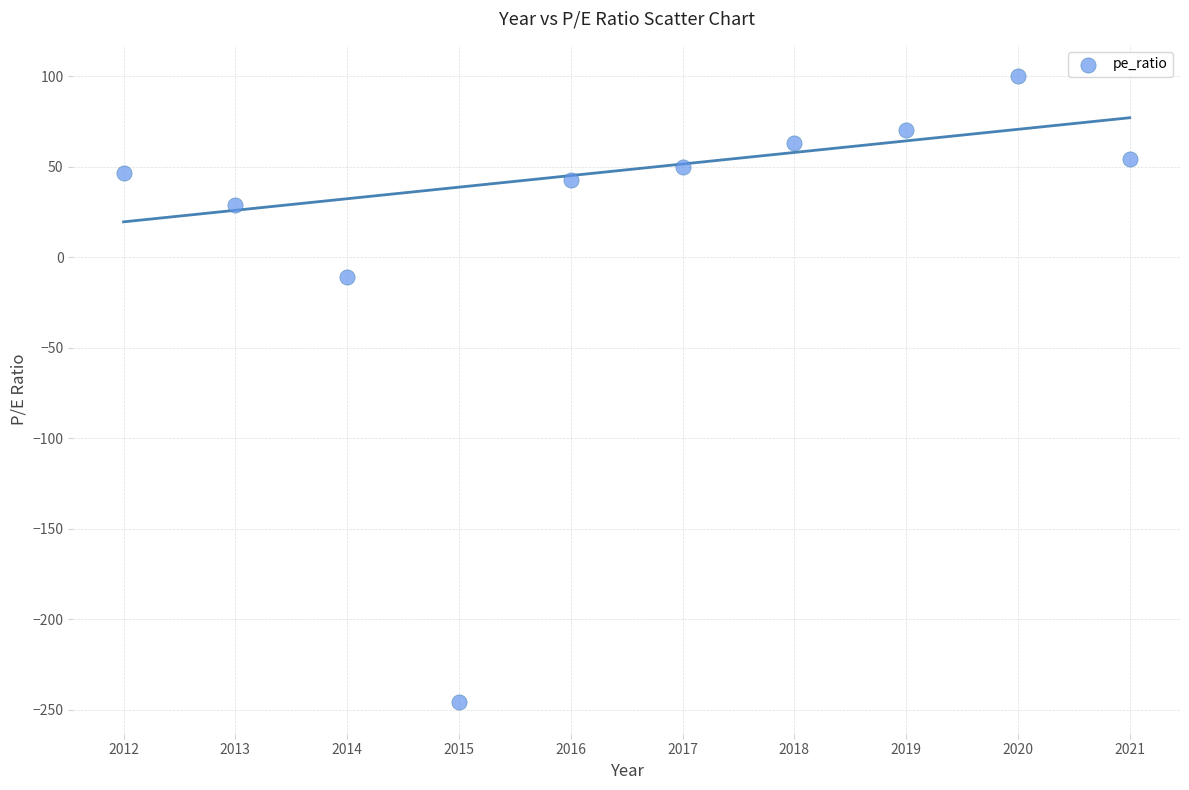

What Y value in the scatter plot is closest to -73?

-11.2